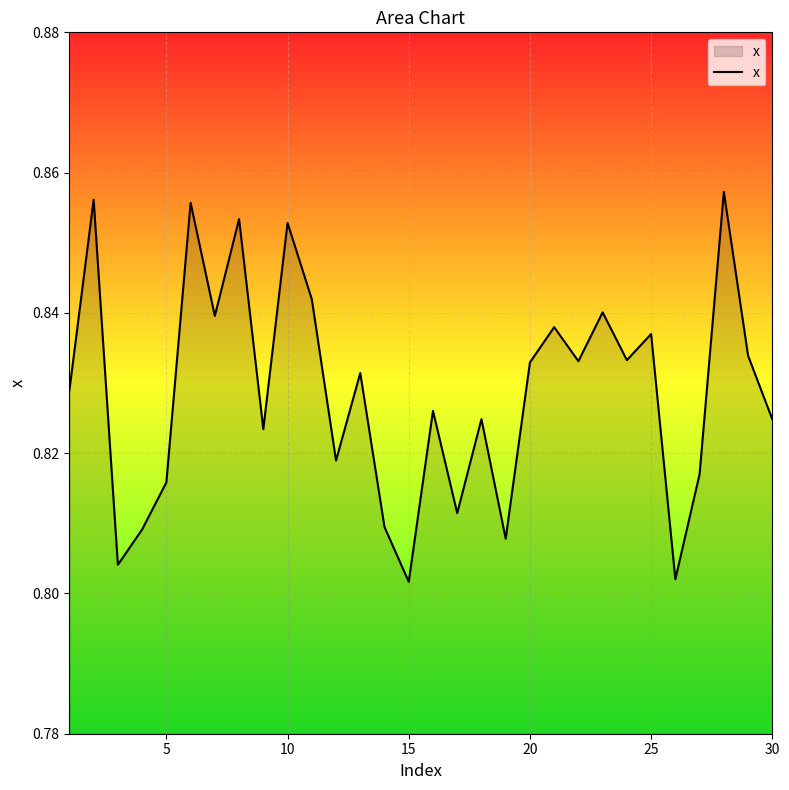

Is this an area chart (filled region under the line)?

Yes